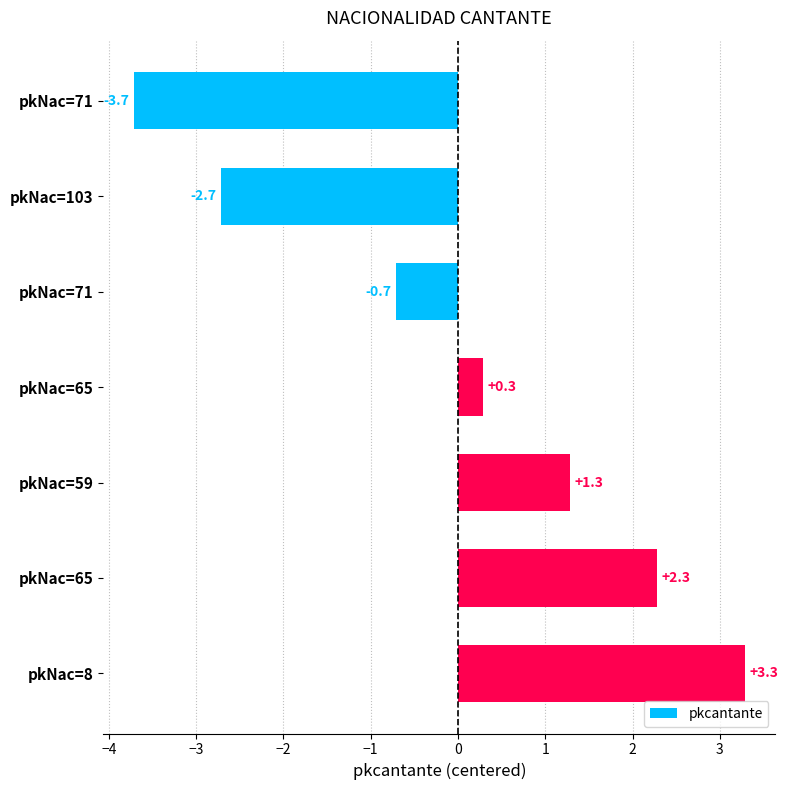

How many positive values are there?

4